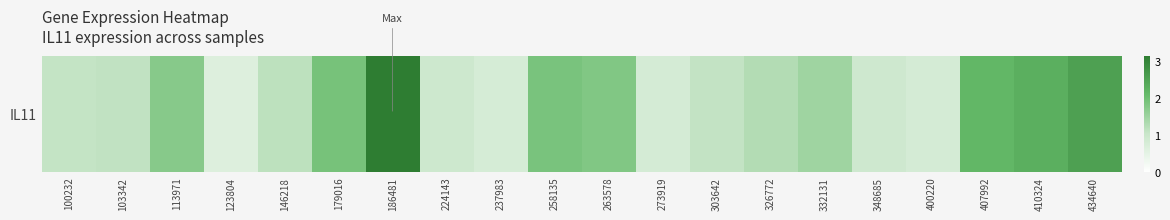

Rank the categories by value from lowest to highest.

123804, 237983, 273919, 400220, 348685, 224143, 100232, 303642, 103342, 146218, 326772, 332131, 113971, 263578, 258135, 179016, 407992, 410324, 434640, 186481